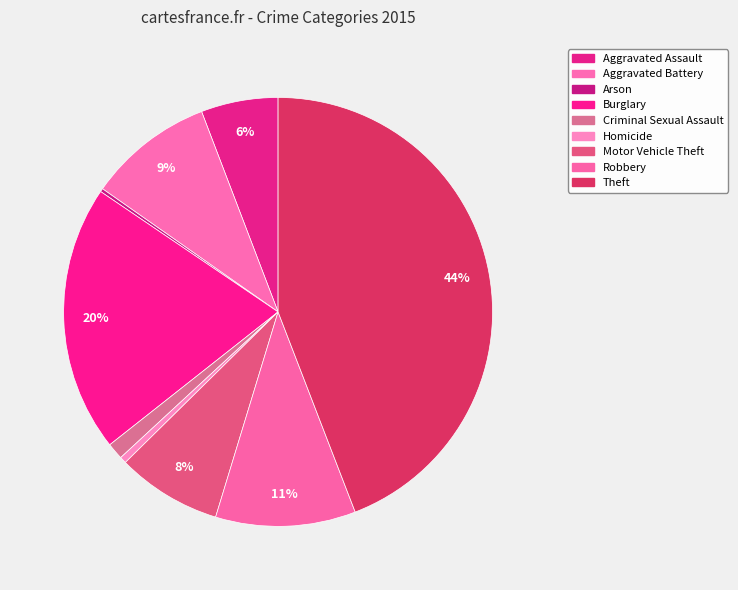

To the nearest percent, what is the difference between the Aggravated Battery and Homicide slice percentages?

9%